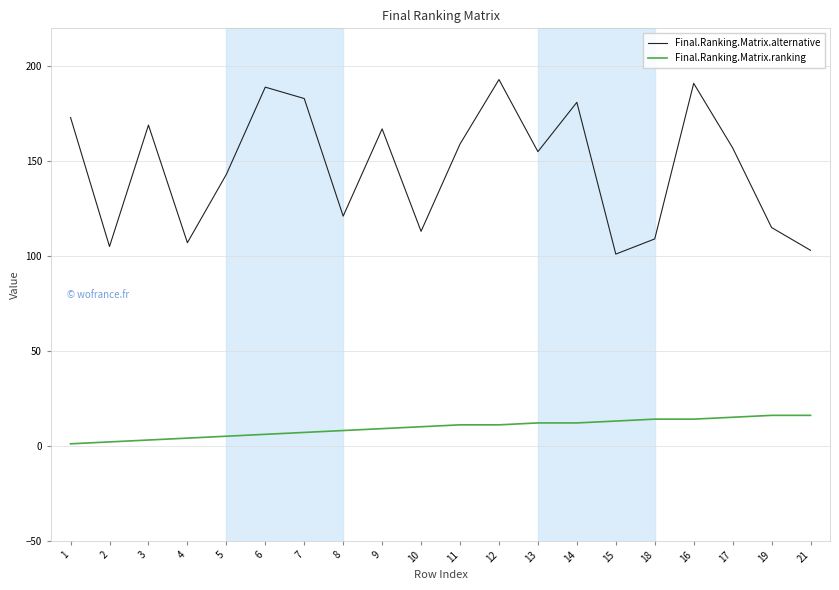

True or false: Final.Ranking.Matrix.alternative has a value of 157 at 17.

True